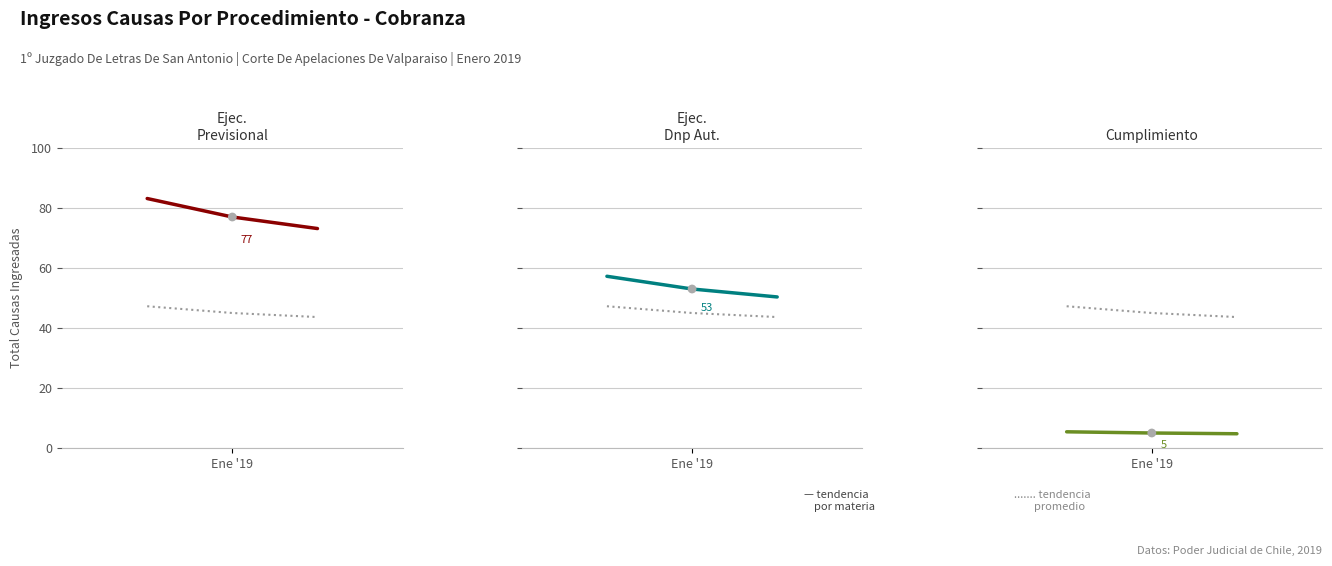

Which series reaches the minimum Y coordinate?

Cumplimiento